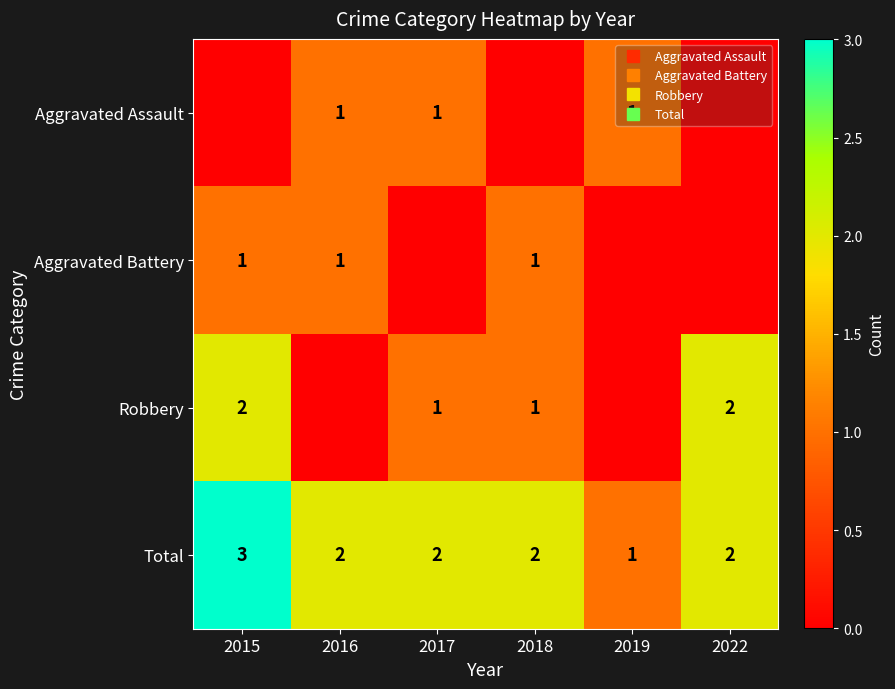

What is the sum of all Total values?

12